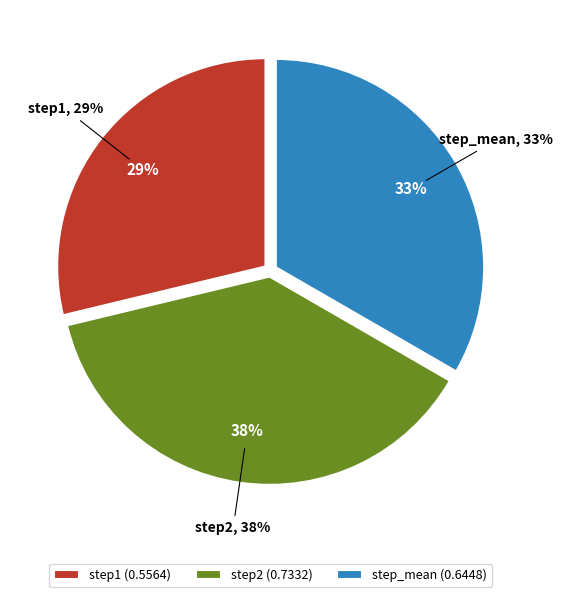

What is the total percentage of step_mean and step2?

71.2%